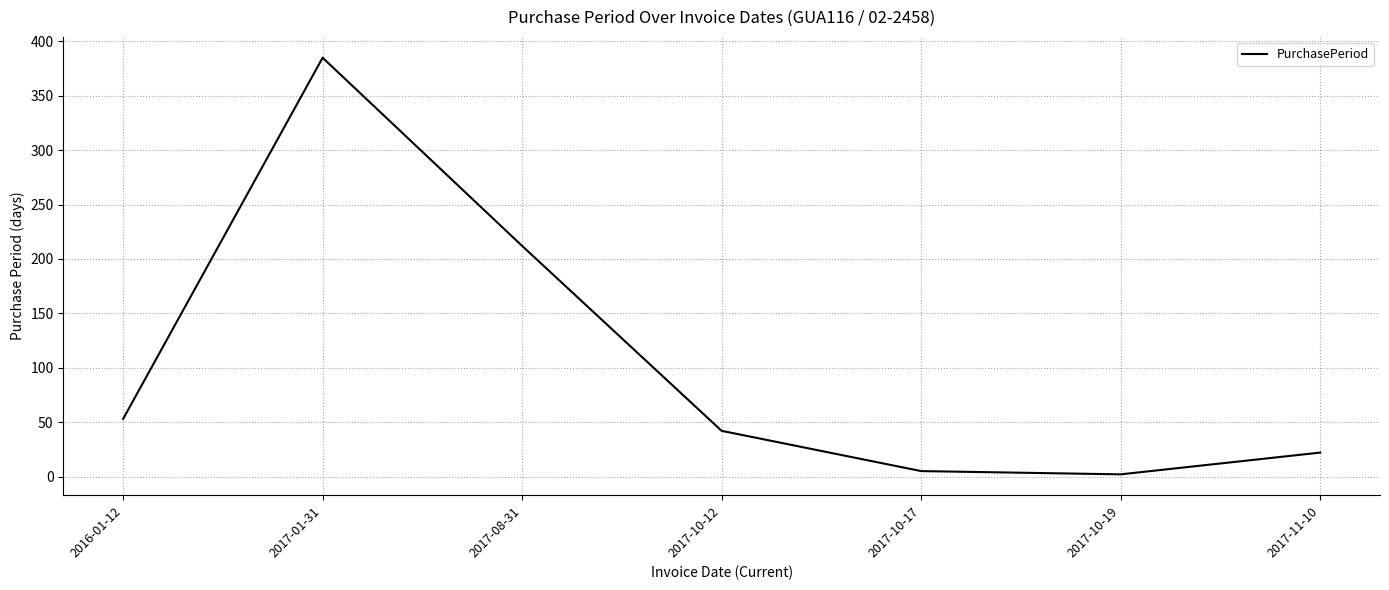

Approximately how many times larger is the value at 2017-01-31 compared to 2016-01-12?

7.3